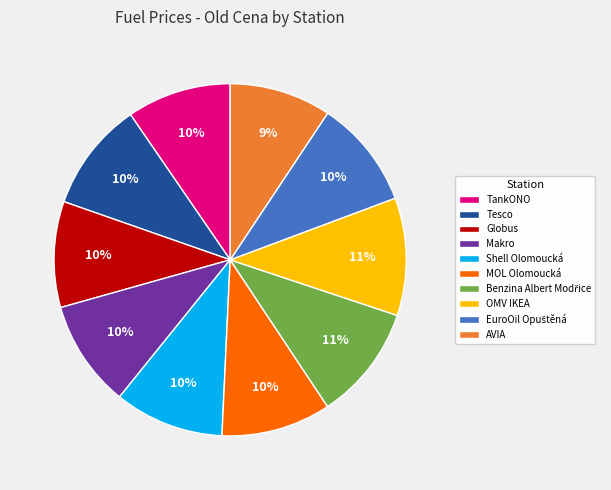

The Tesco slice represents 16% of the pie. True or false?

False